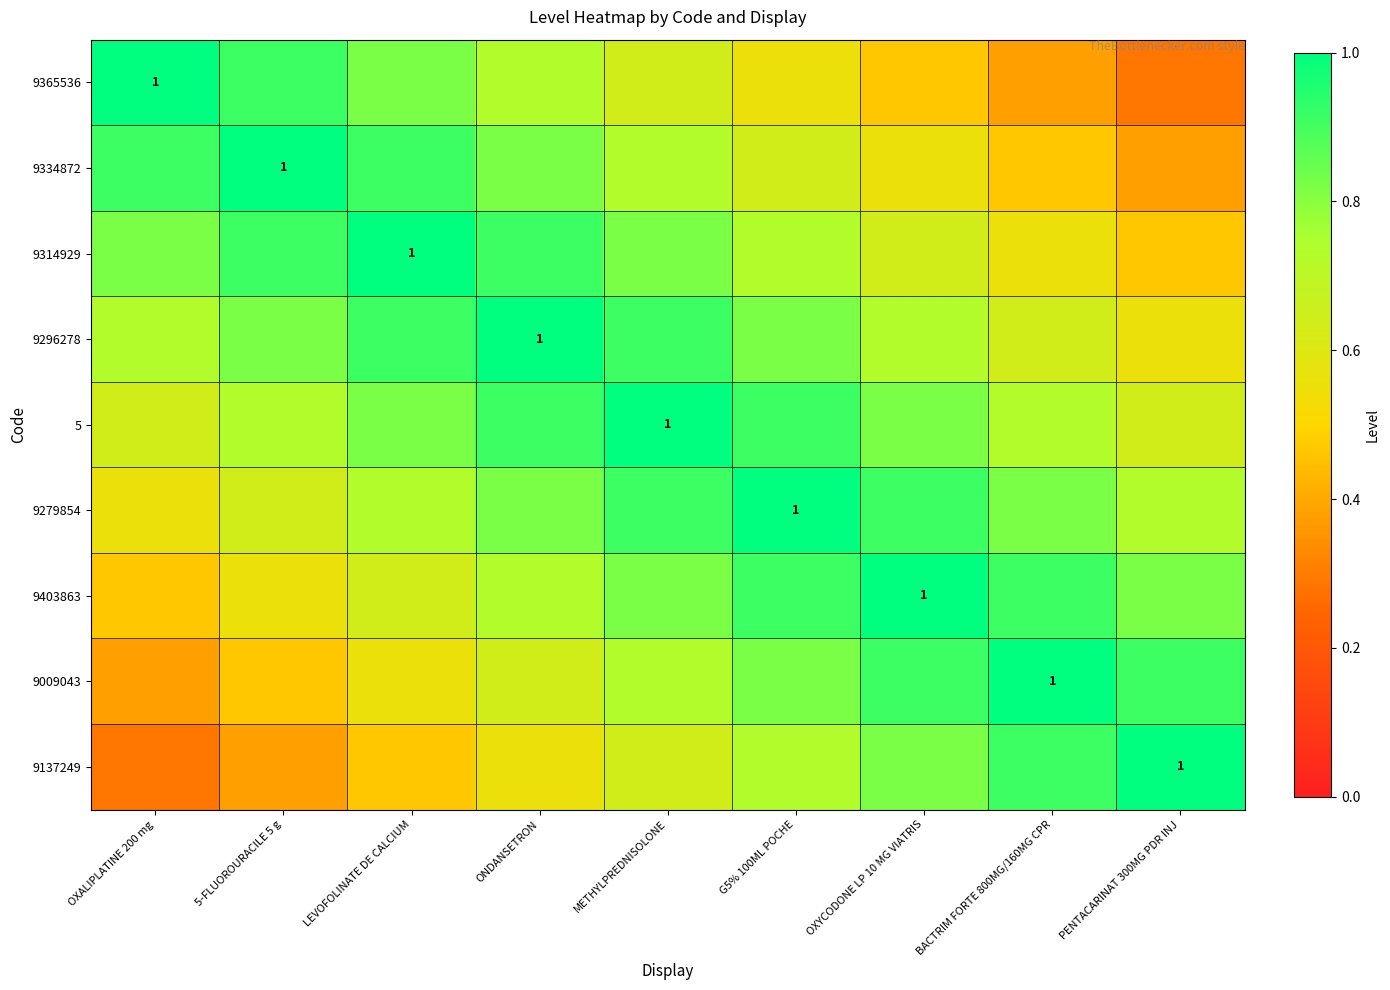

What is the total value across all series at OXYCODONE LP 10 MG VIATRIS?

6.9